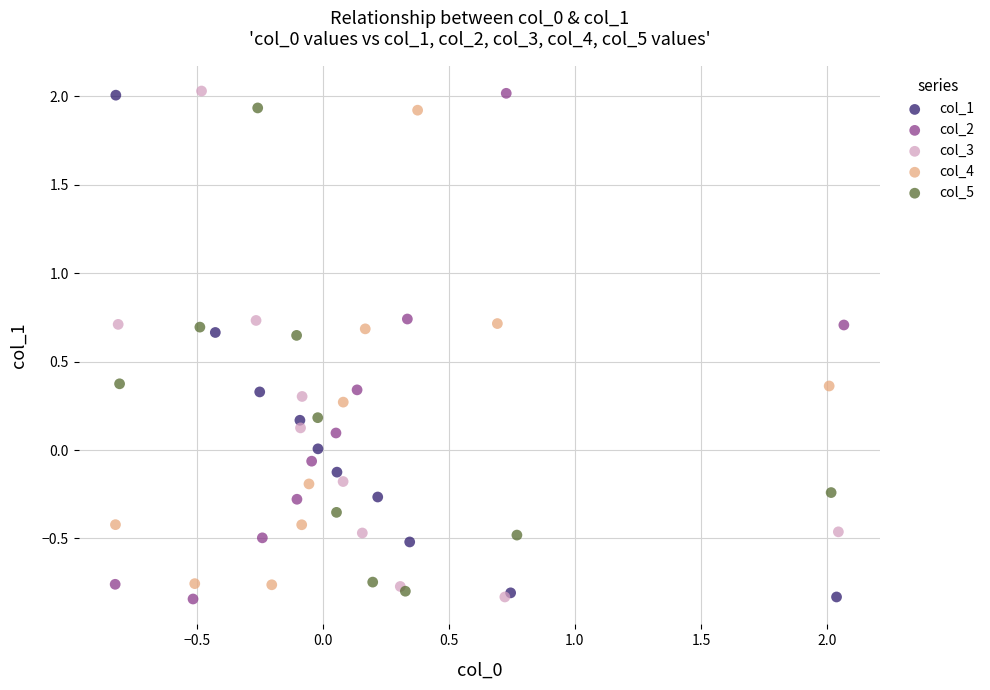

What are all the series names shown in the legend?

col_1, col_2, col_3, col_4, col_5